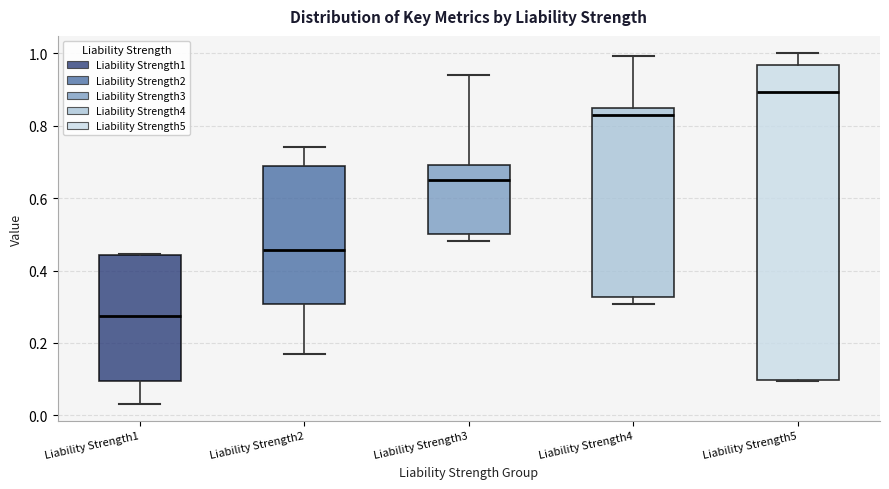

Which box has the highest median line?

Liability Strength5